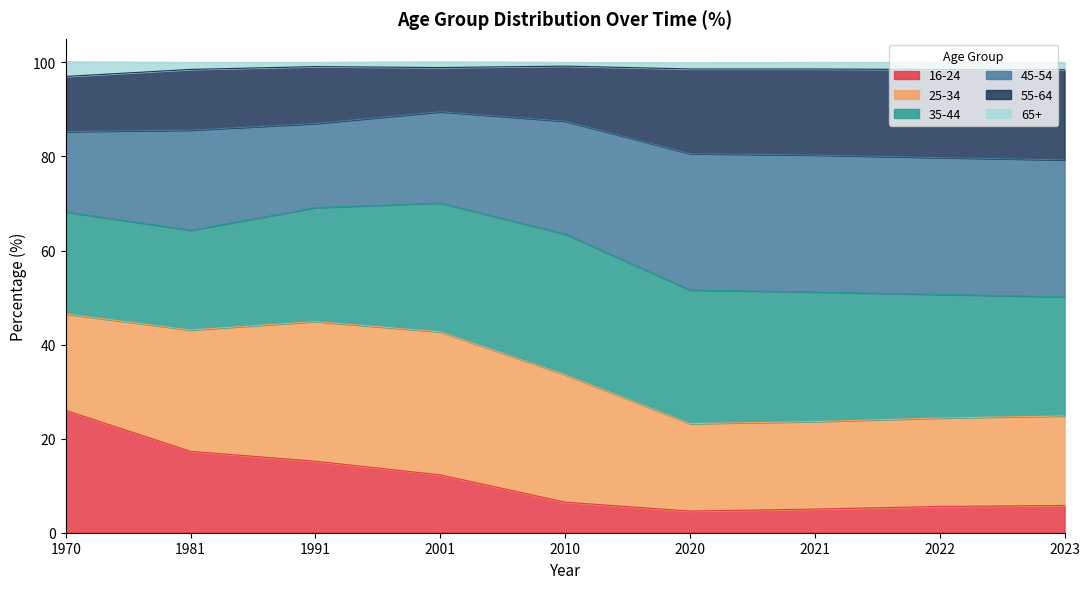

What is the lowest value of the 16-24 series?

4.6